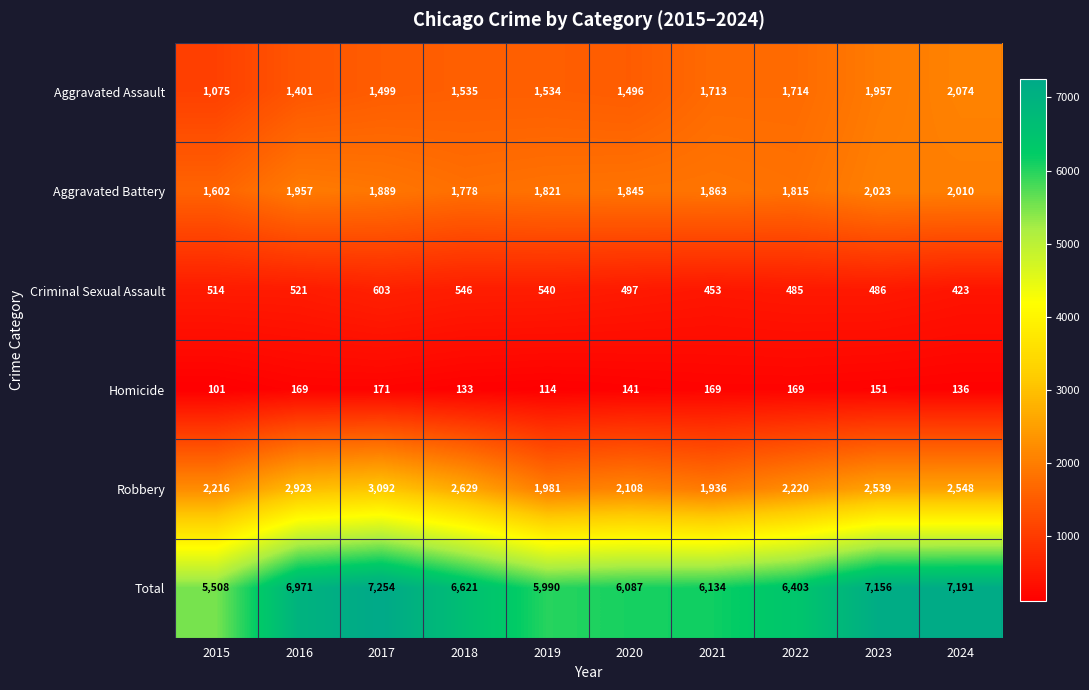

What is the difference between the Robbery values at 2015 and 2016?

707